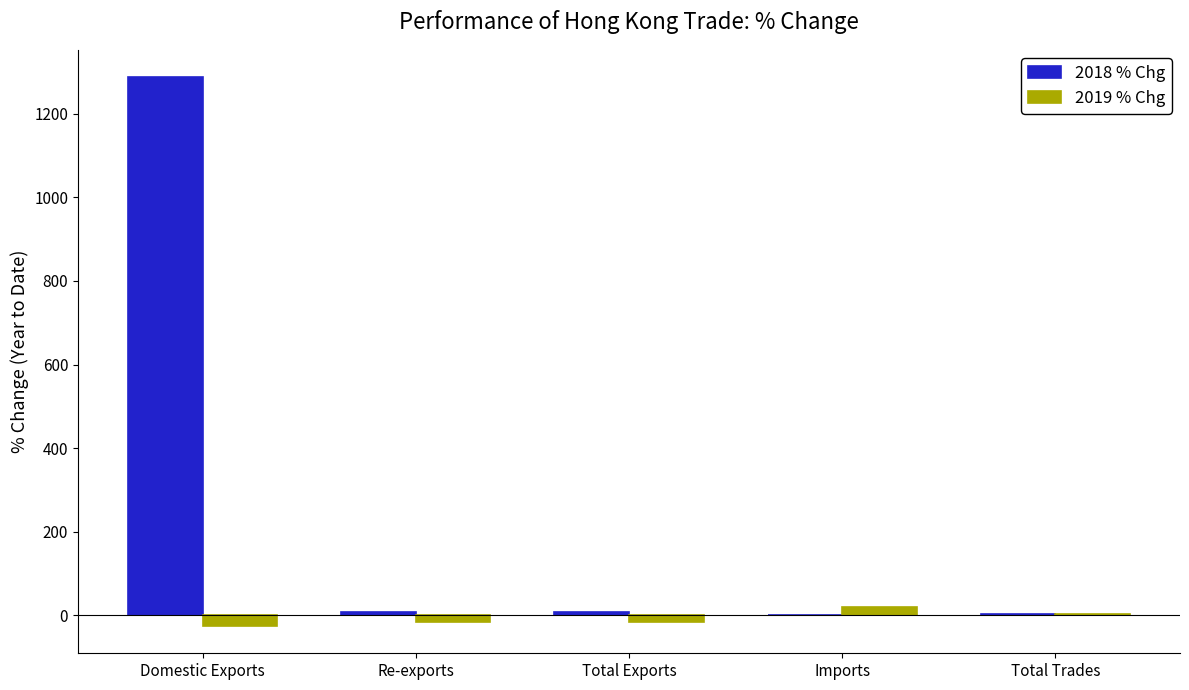

The value of 2018 % Chg at Domestic Exports is 1287.4. True or false?

True